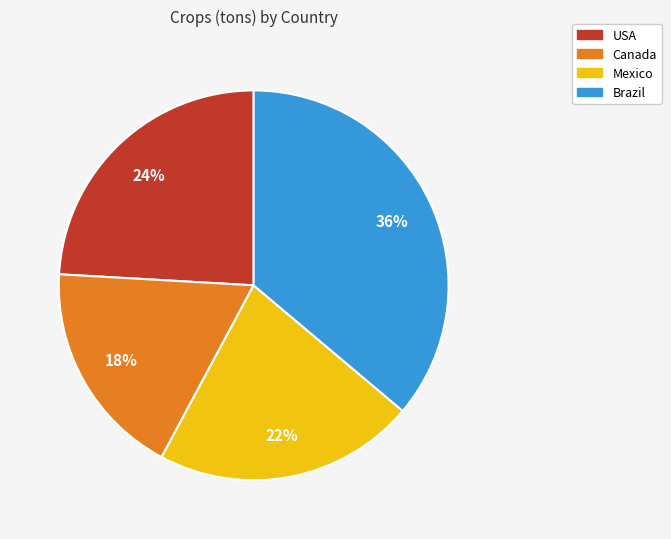

What is the smallest slice in the pie chart?

Canada